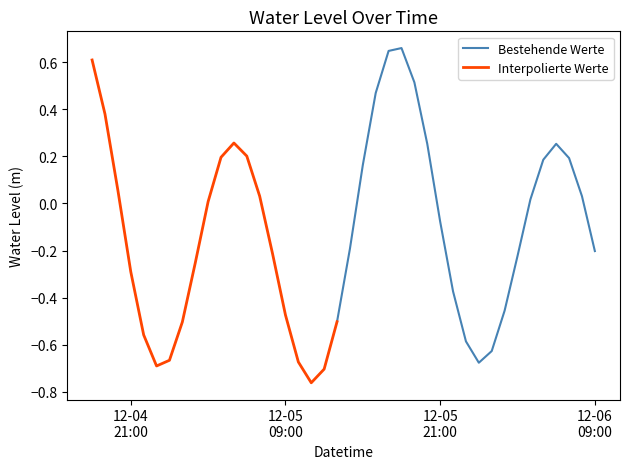

The value at 2024-12-04 18:00:00 is 1.0. True or false?

False